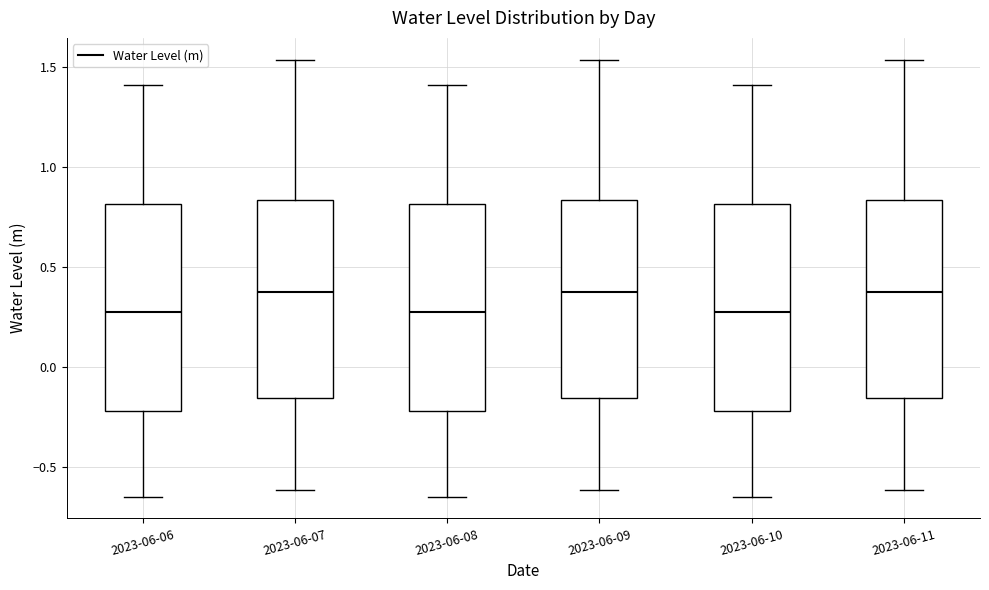

Where does the upper whisker of the box for 2023-06-11 end on the y-axis? The values are not printed on the chart, so give them approximately, as read against the axis.

1.55